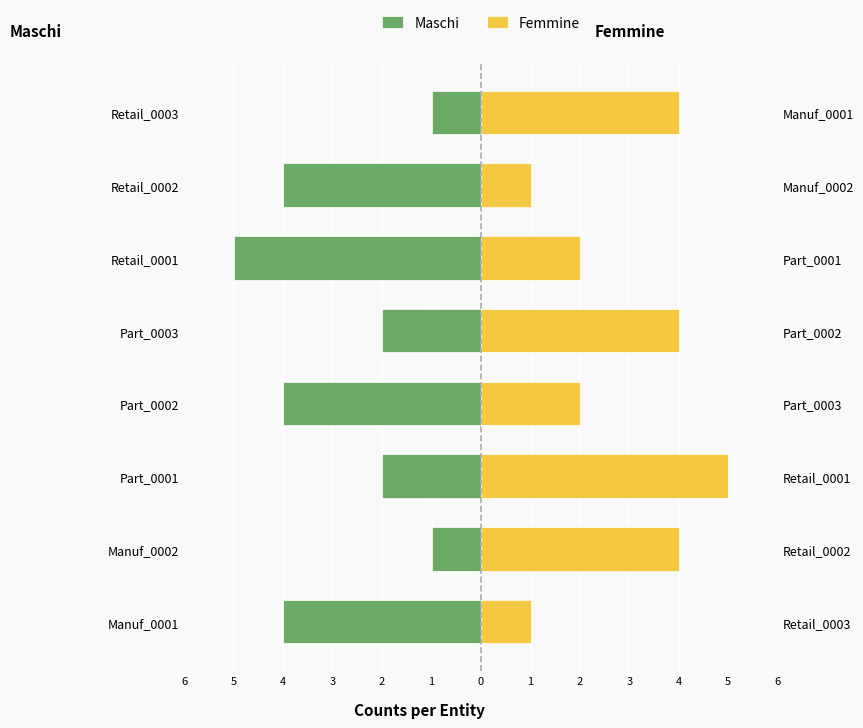

Which series has the largest total across all categories?

Femmine